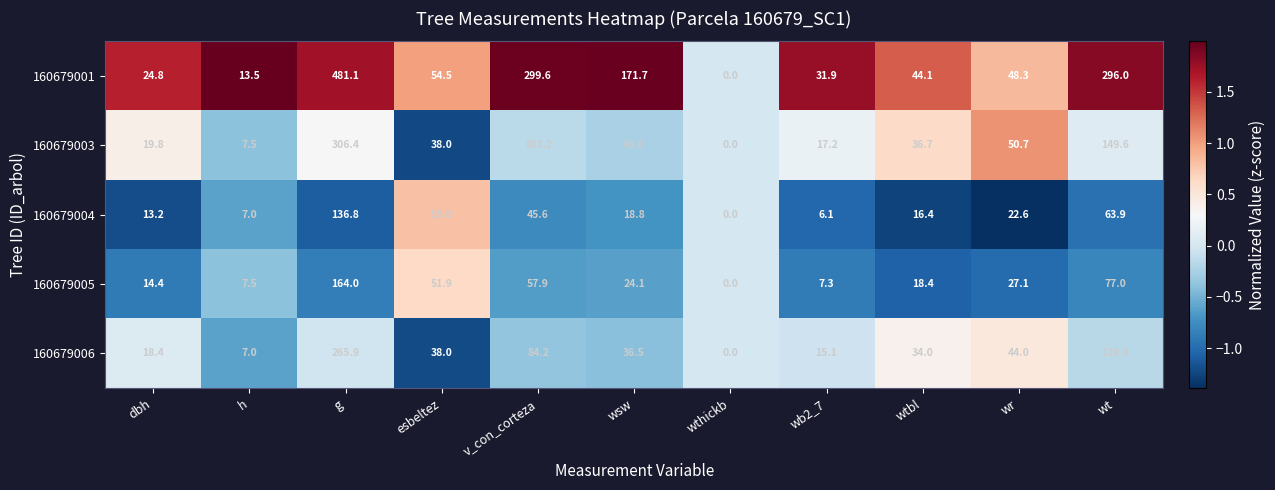

Which series changed the most between esbeltez and wtbl?

160679004